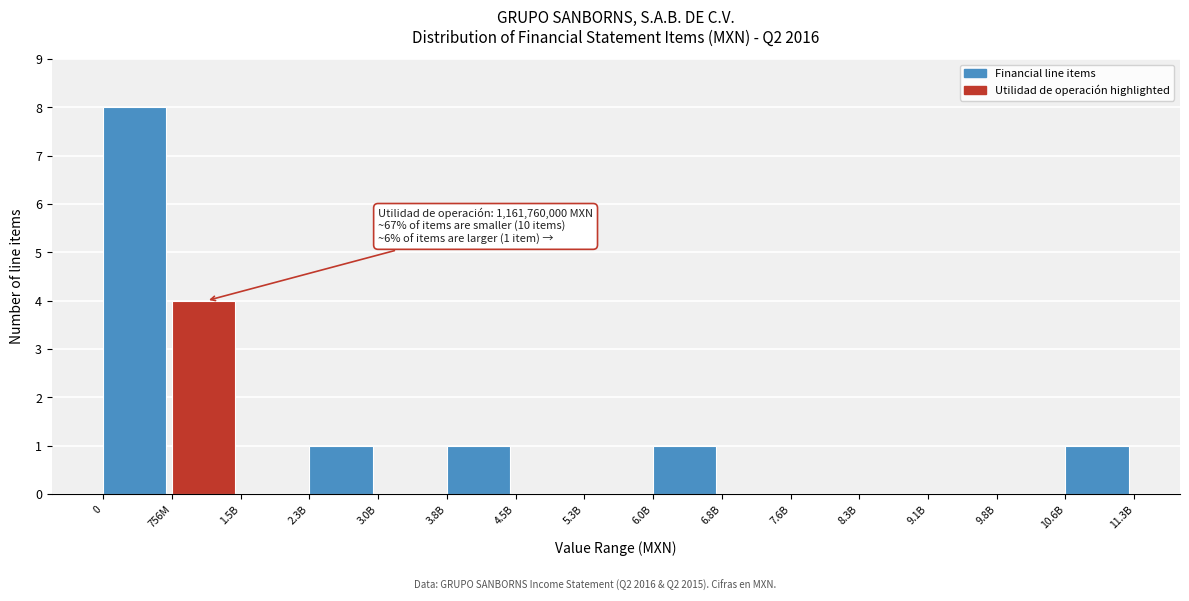

Reading left to right, what are all the values shown in this chart?

0=8	756M=4	1.5B=0	2.3B=1	3.0B=0	3.8B=1	4.5B=0	5.3B=0	6.0B=1	6.8B=0	7.6B=0	8.3B=0	9.1B=0	9.8B=0	10.6B=1